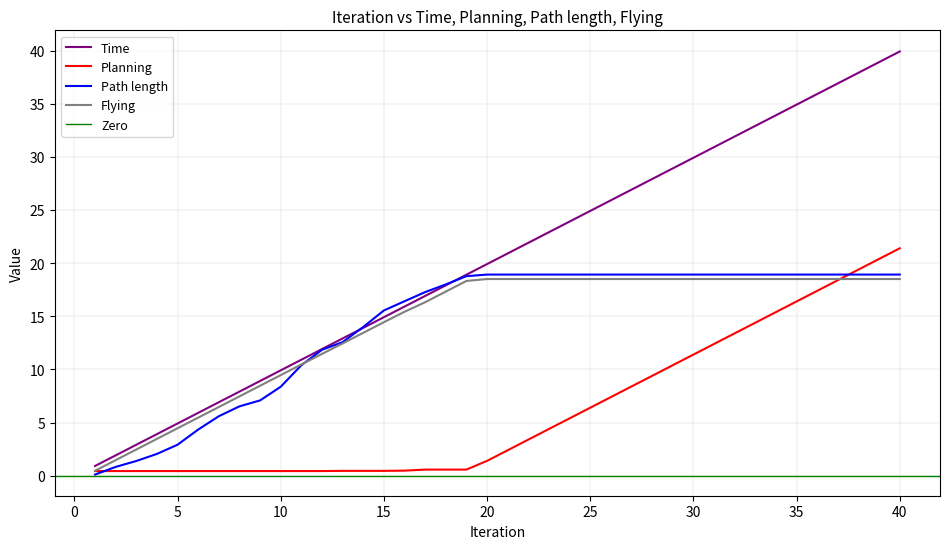

What is the difference between the second highest and minimum values in the Time series?

38.0